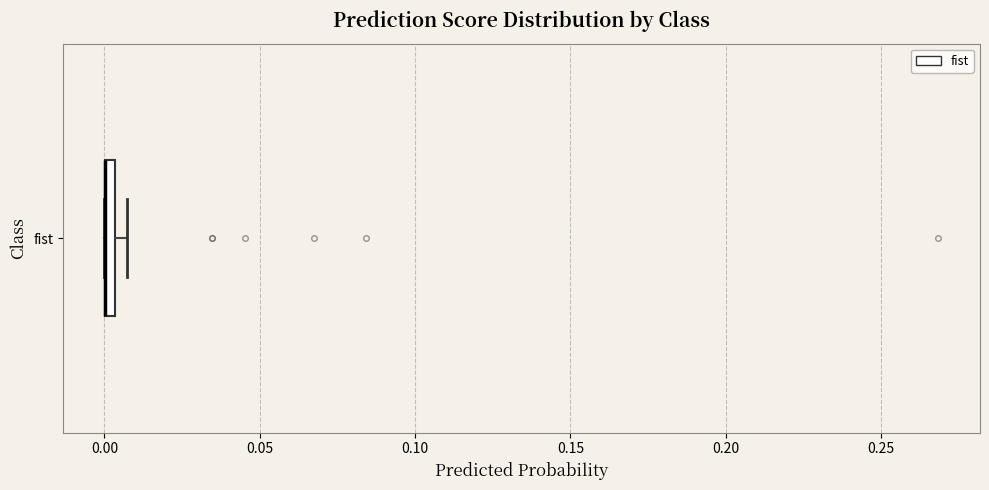

Where is the right edge of the box for fist on the x-axis? The values are not printed on the chart, so give them approximately, as read against the axis.

0.005